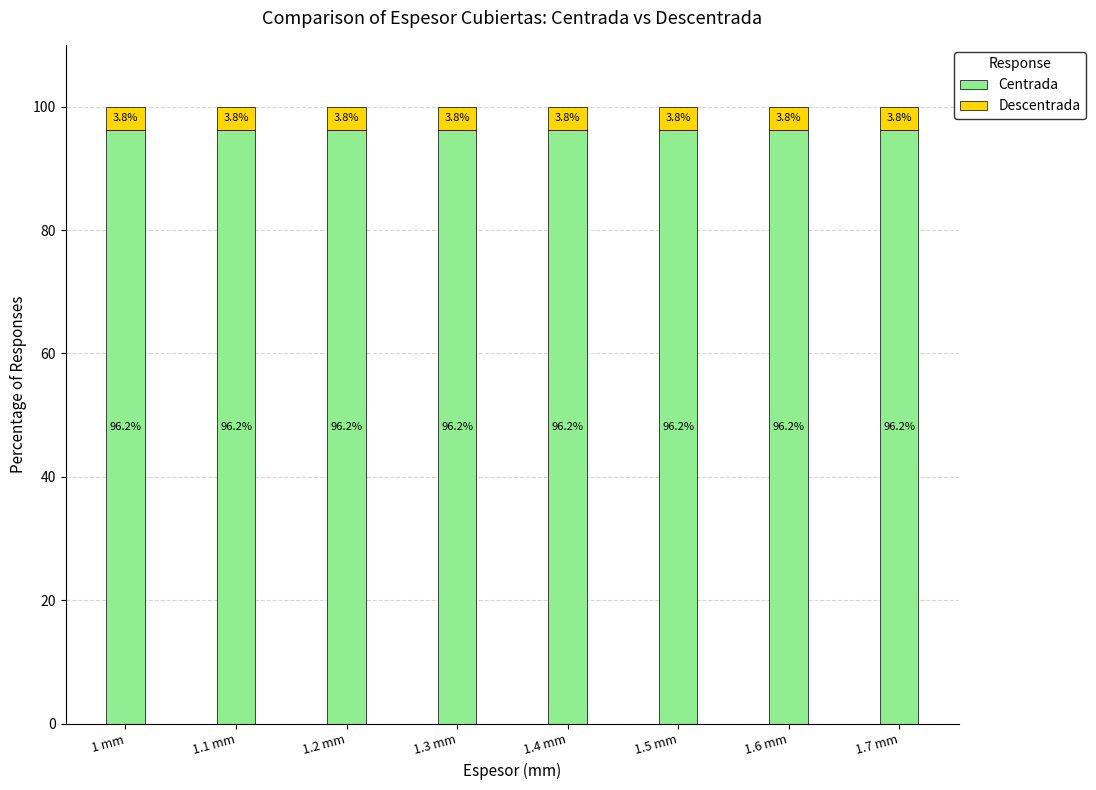

What is the minimum value for Centrada?

96.2